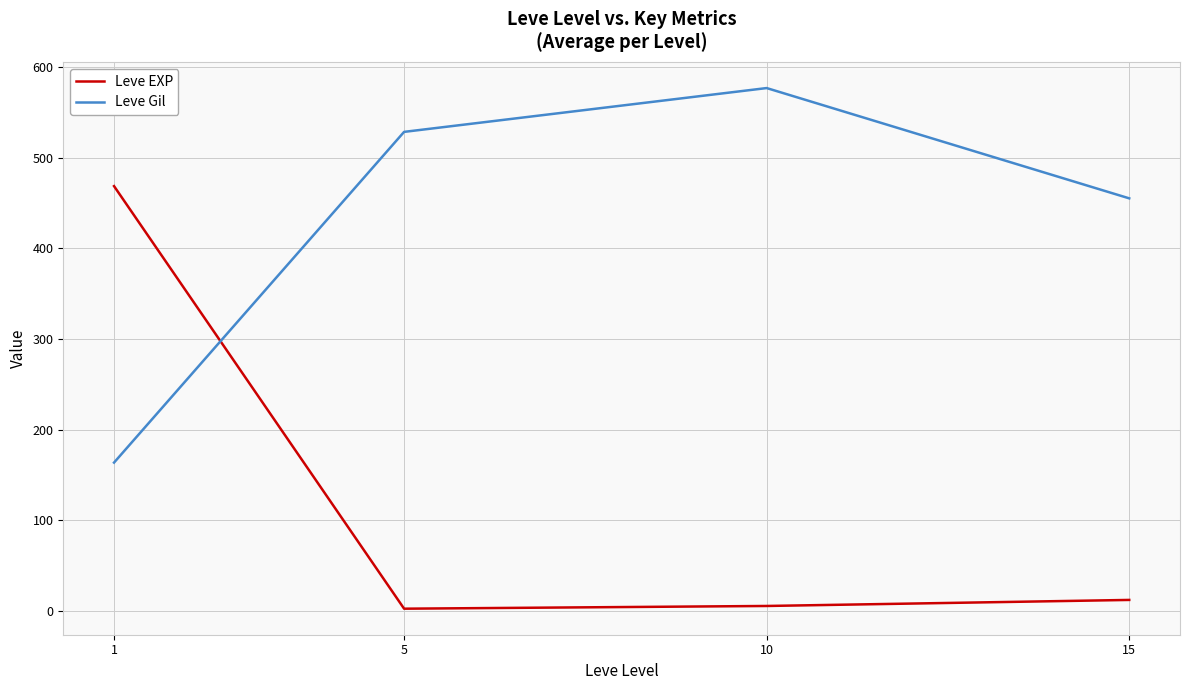

The value of Leve EXP at 1 is 149.6. True or false?

False